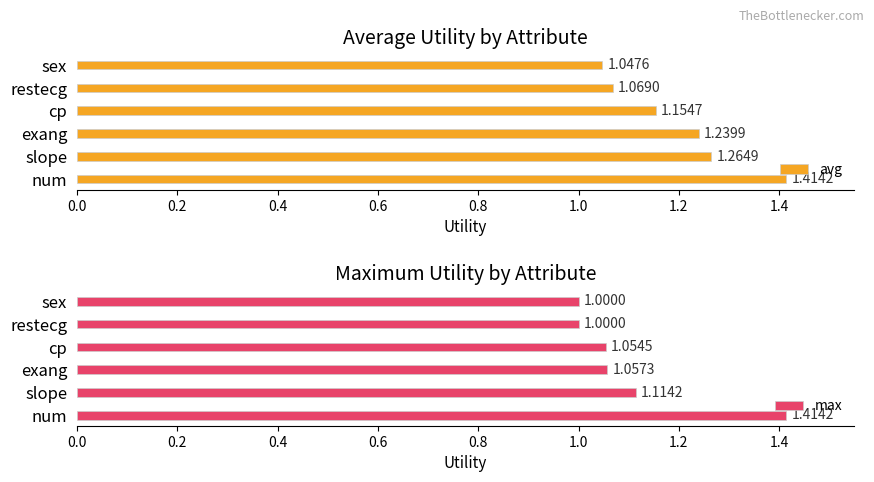

Are the bars grouped side by side (vs. stacked)?

Yes